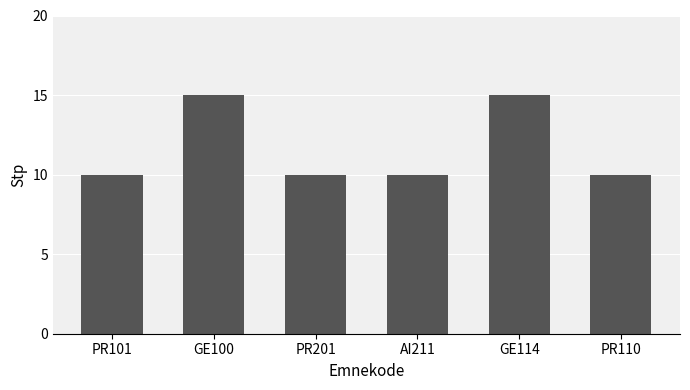

What is the change in value from GE100 to PR201?

-5